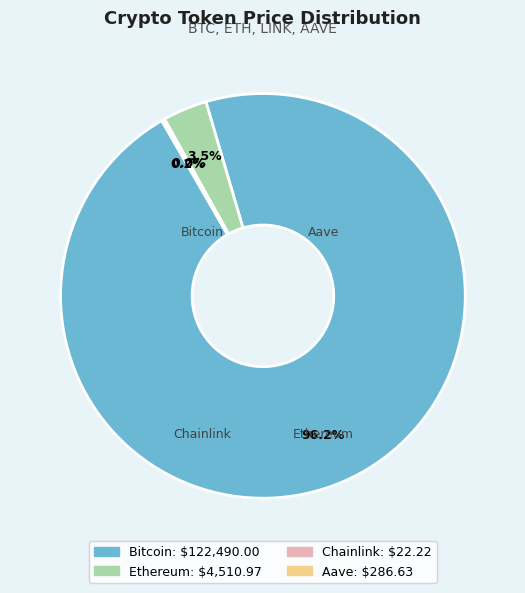

What percentage do Bitcoin and Chainlink together represent?

96.2%